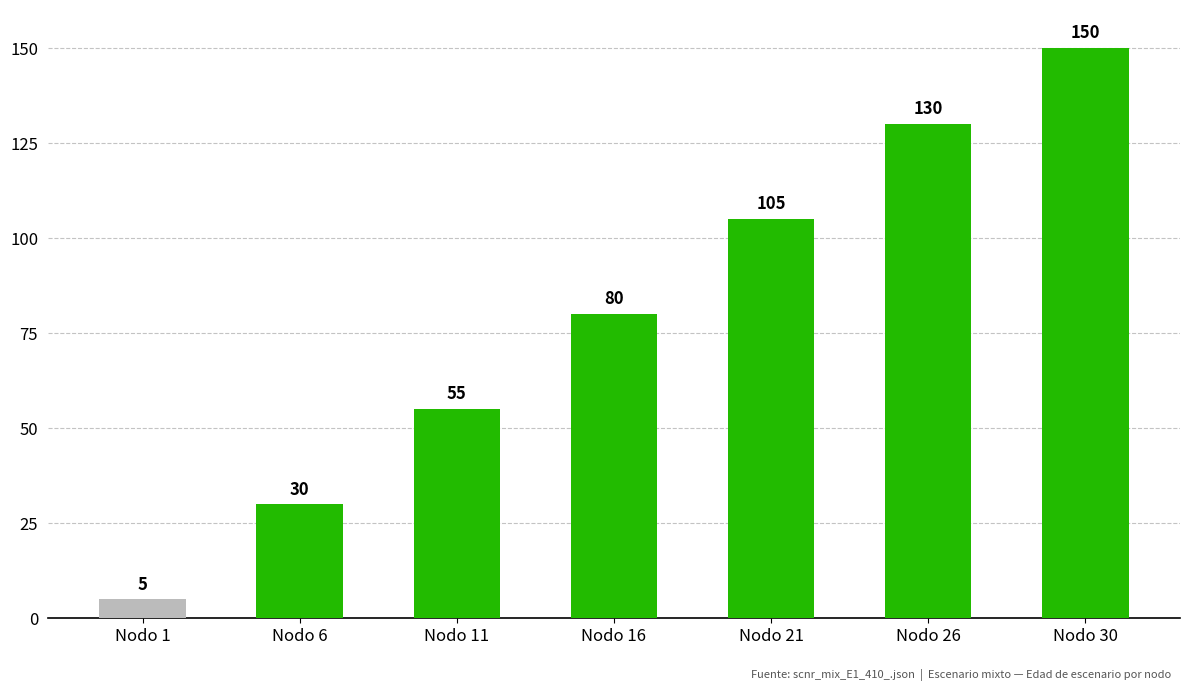

Which label corresponds to the smallest value in the chart?

Nodo 1